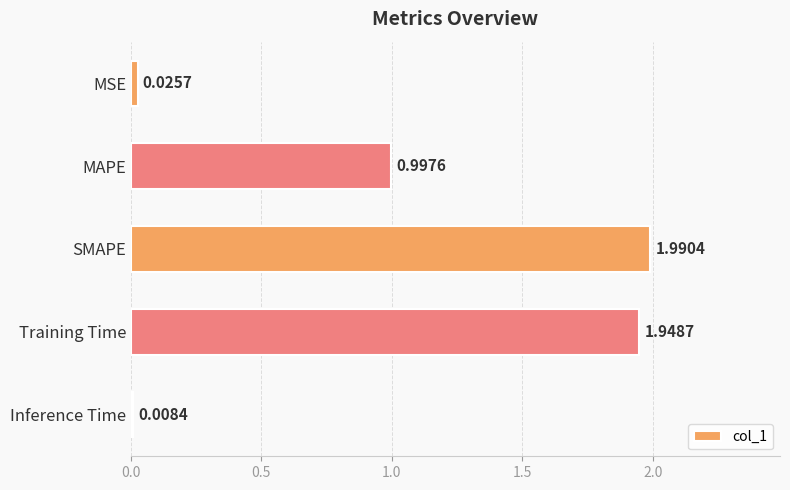

What is the change in value from MSE to Training Time?

+1.9